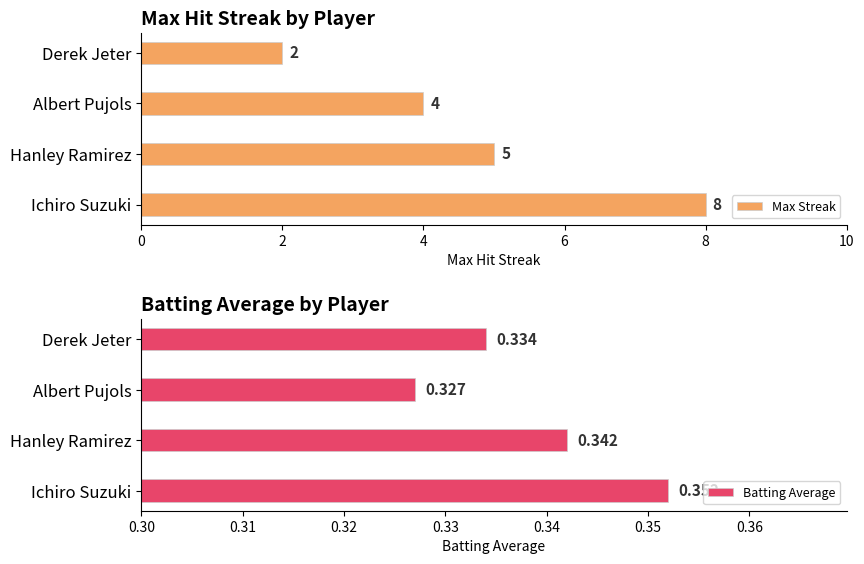

What is the difference between the maximum and second lowest values in the Max Streak series?

4